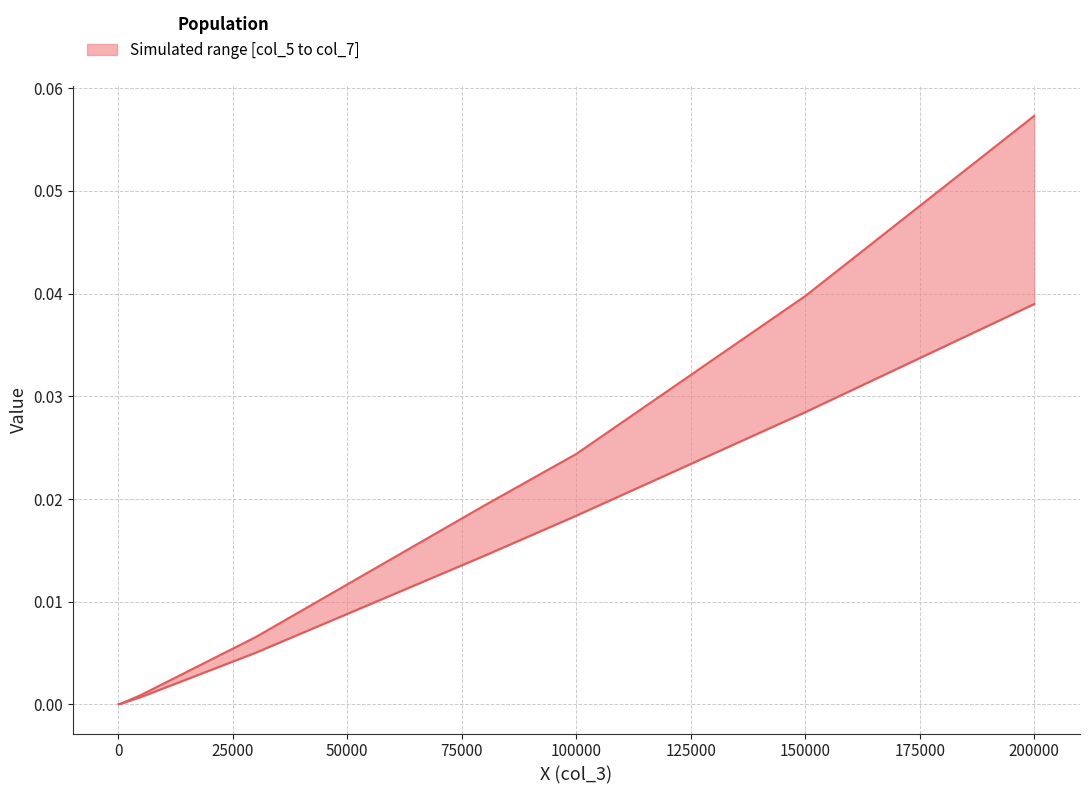

At how many categories does at least one series exceed 0?

9